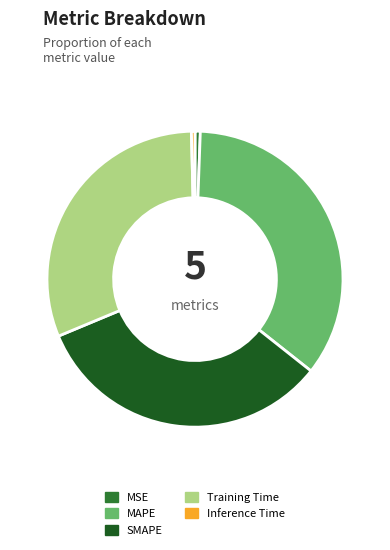

Do SMAPE and Inference Time together represent more than half of the pie?

No